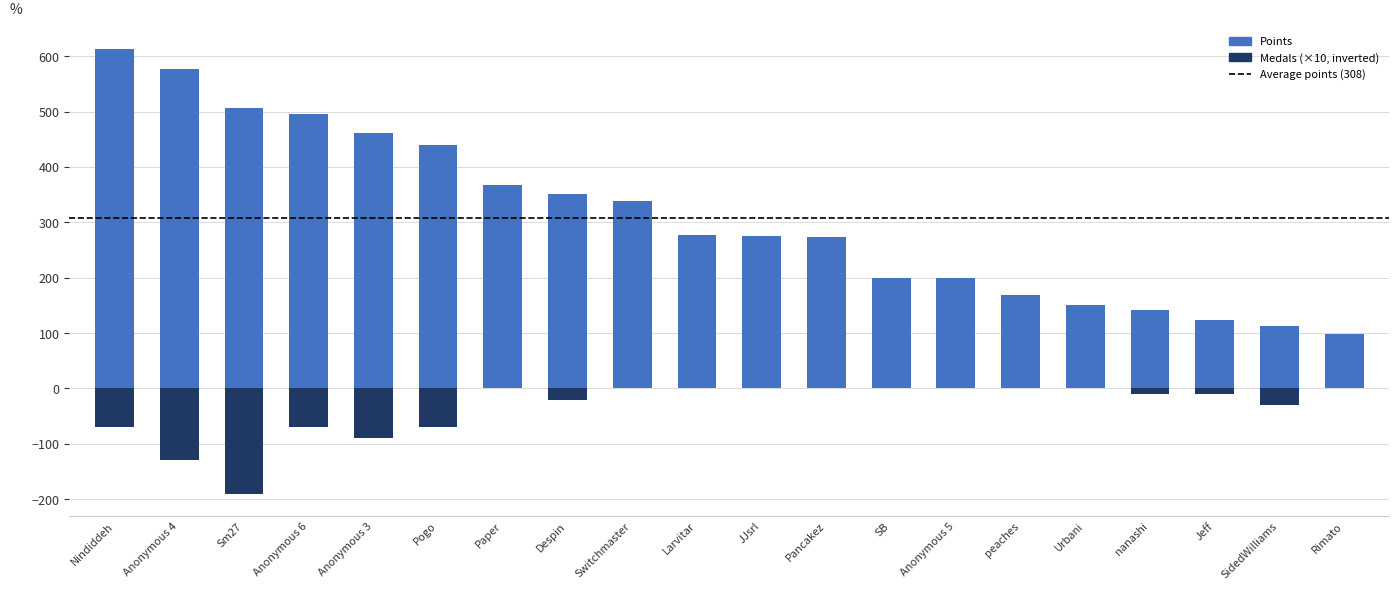

Which has a higher value, Anonymous 3 or Despin?

Anonymous 3